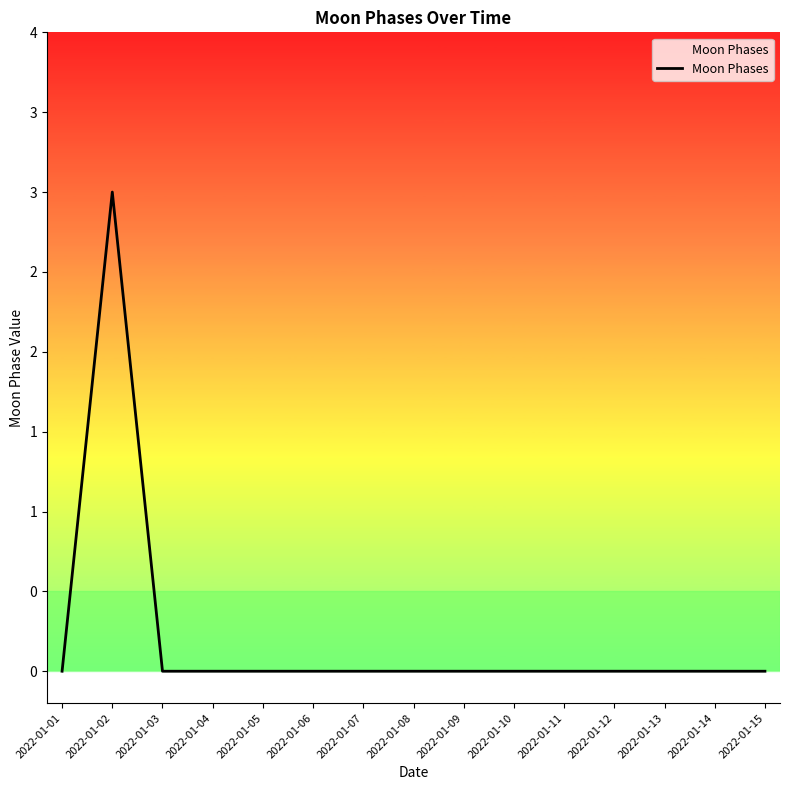

True or false: the data shows -2 at 2022-01-11.

False